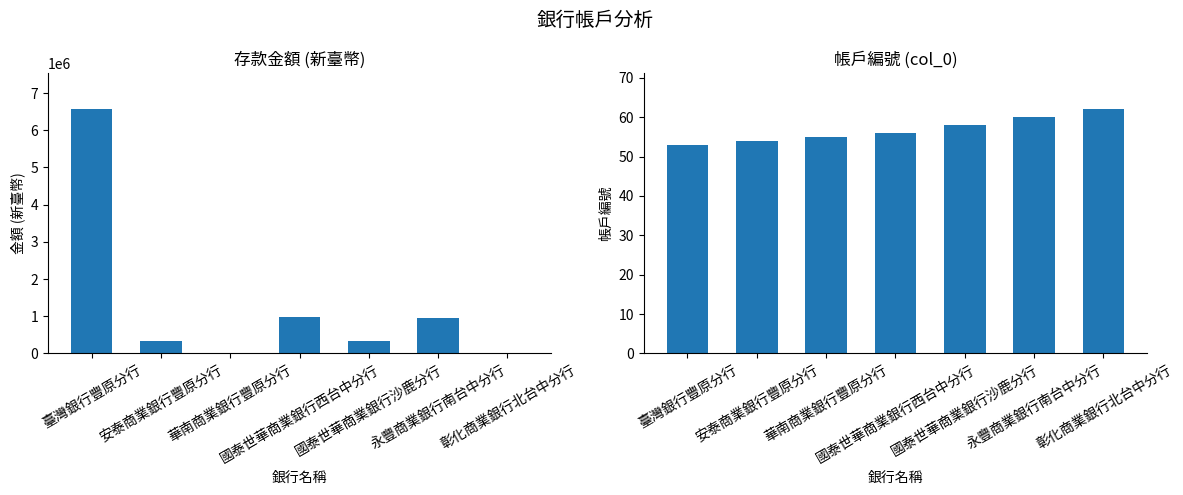

Reading left to right, what are all the values shown in this chart?

存款金額: 臺灣銀行豐原分行=6560034	安泰商業銀行豐原分行=333999	華南商業銀行豐原分行=1000	國泰世華商業銀行西台中分行=990145	國泰世華商業銀行沙鹿分行=322505	永豐商業銀行南台中分行=946229	彰化商業銀行北台中分行=5060
帳戶編號: 臺灣銀行豐原分行=53	安泰商業銀行豐原分行=54	華南商業銀行豐原分行=55	國泰世華商業銀行西台中分行=56	國泰世華商業銀行沙鹿分行=58	永豐商業銀行南台中分行=60	彰化商業銀行北台中分行=62